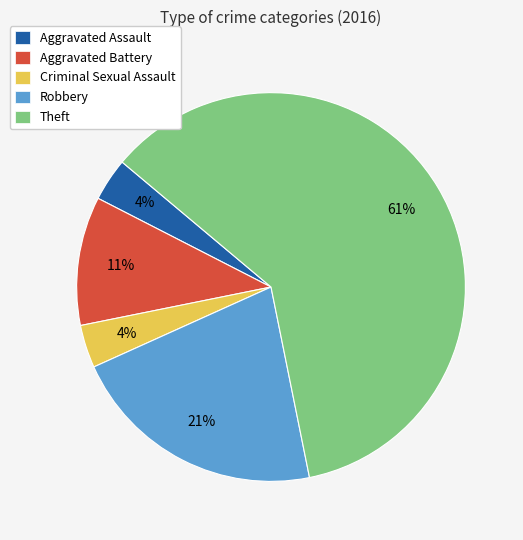

Does Theft represent more than half of the total?

Yes